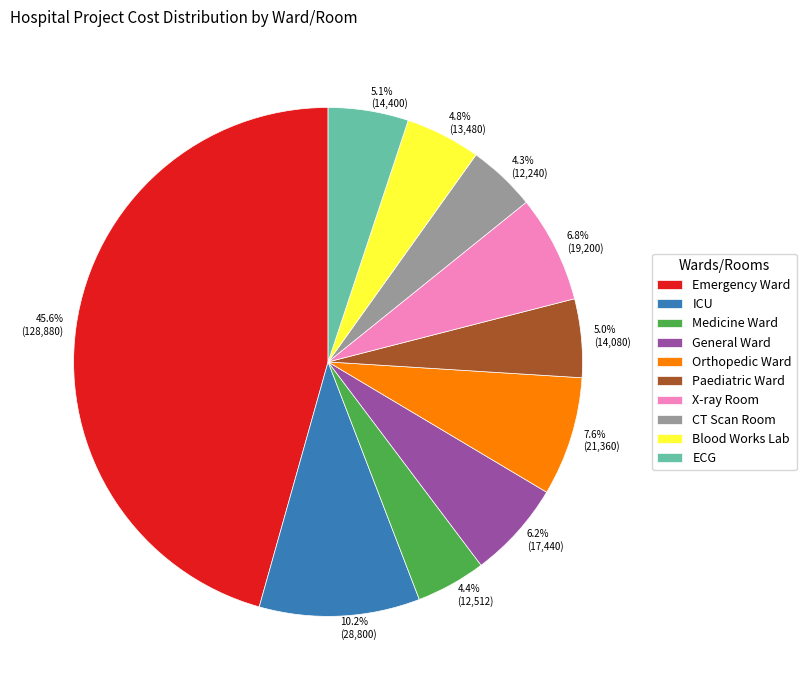

To the nearest percent, what is the combined percentage of ECG and Paediatric Ward?

10%